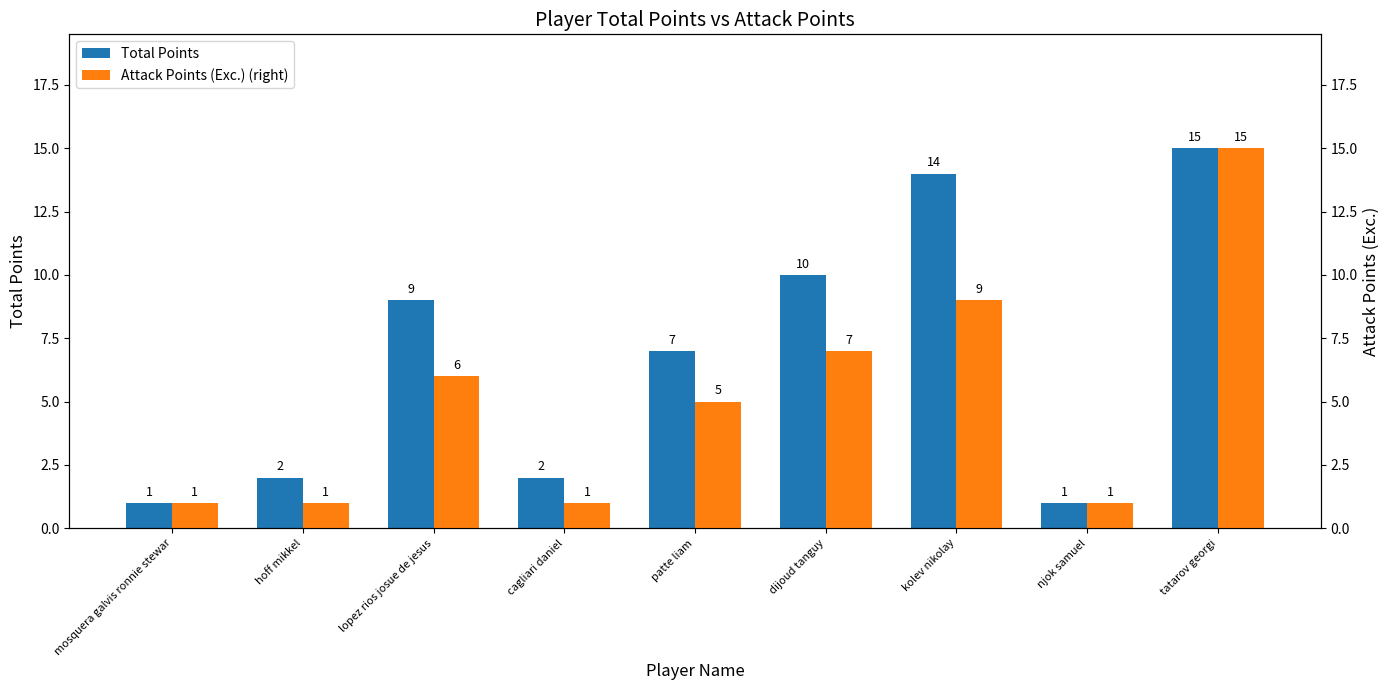

Which category has the lowest value in the Total Points series?

mosquera galvis ronnie stewar